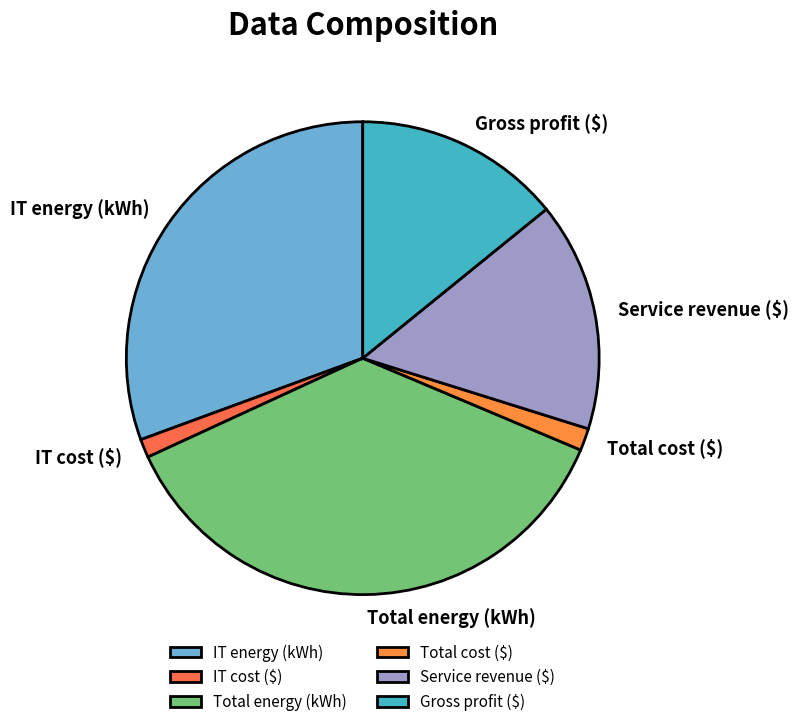

Which slice is the largest?

Total energy (kWh)